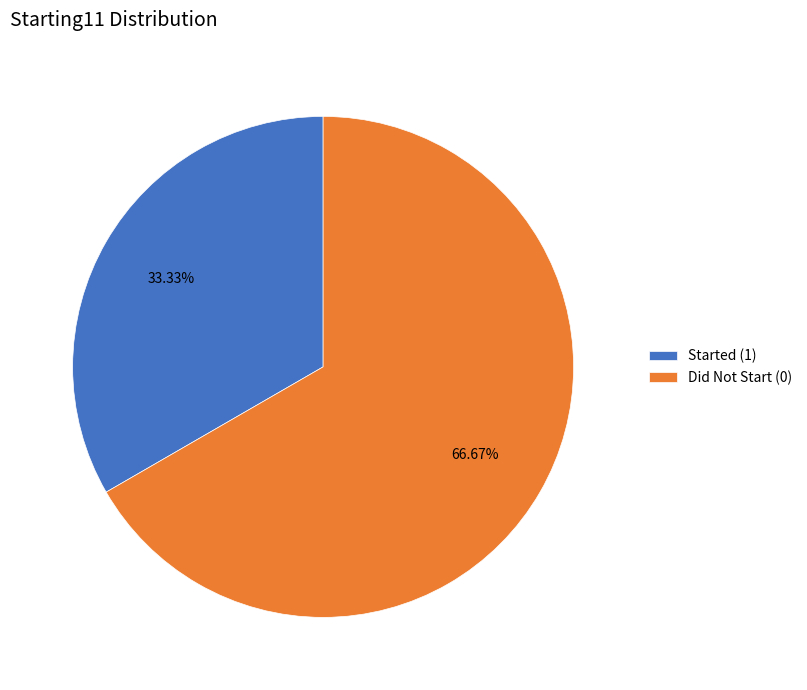

What is the ratio of the value at Did Not Start (0) to the value at Started (1)?

2.0